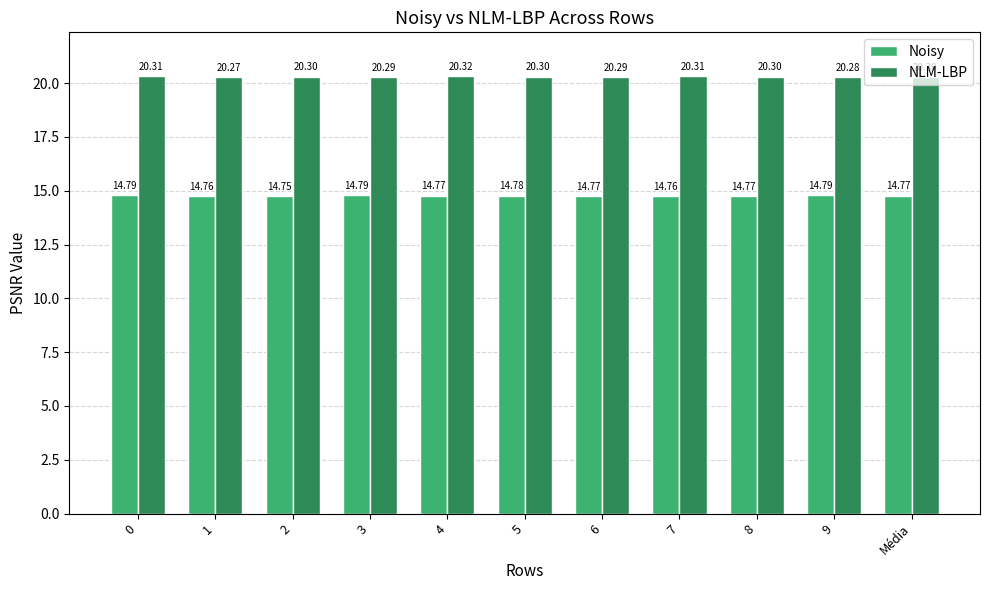

What is the spread (max minus min) of values at Média?

5.5